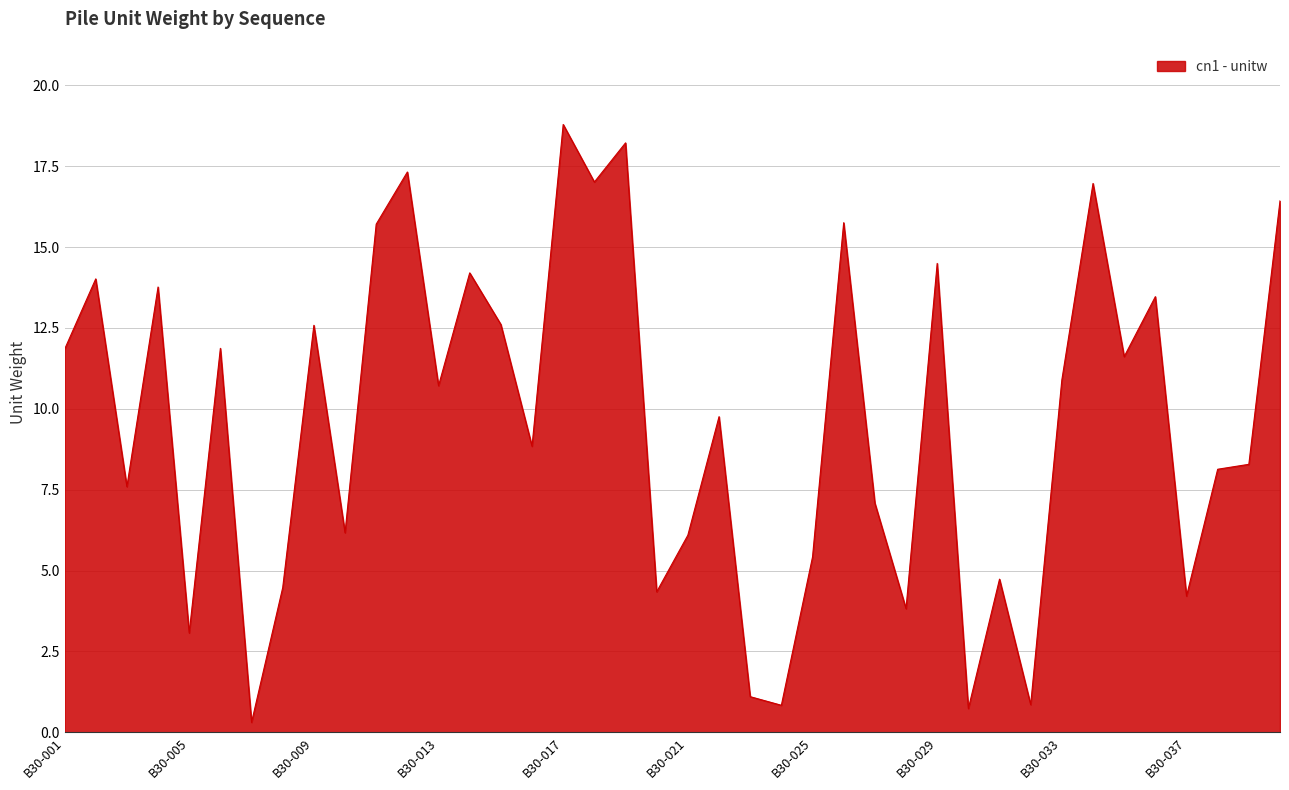

What is the difference between the maximum and minimum values?

18.5